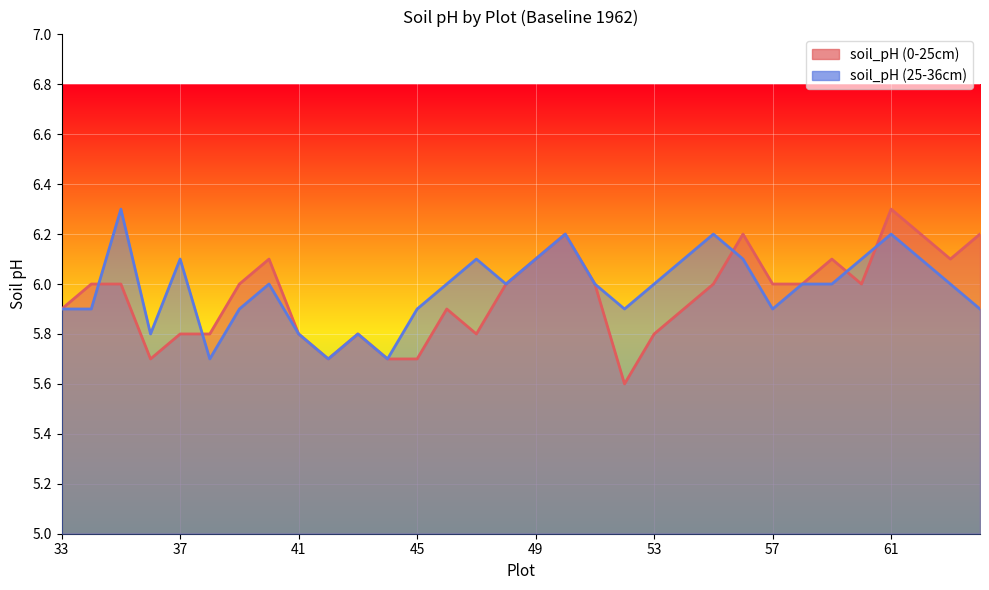

How many data points in soil_pH (0-25cm) are above 6?

9